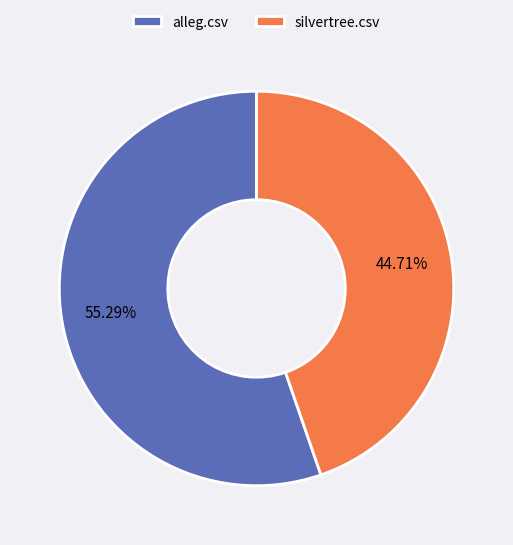

Is it true that silvertree.csv is 45% of the pie?

True